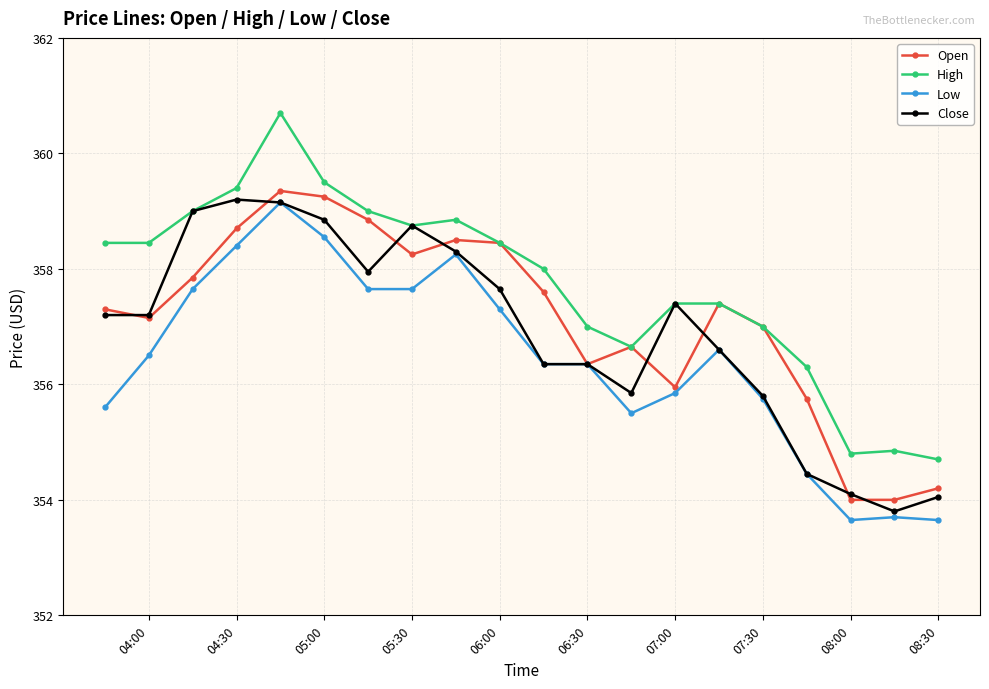

Which series has the largest range (max minus min)?

High